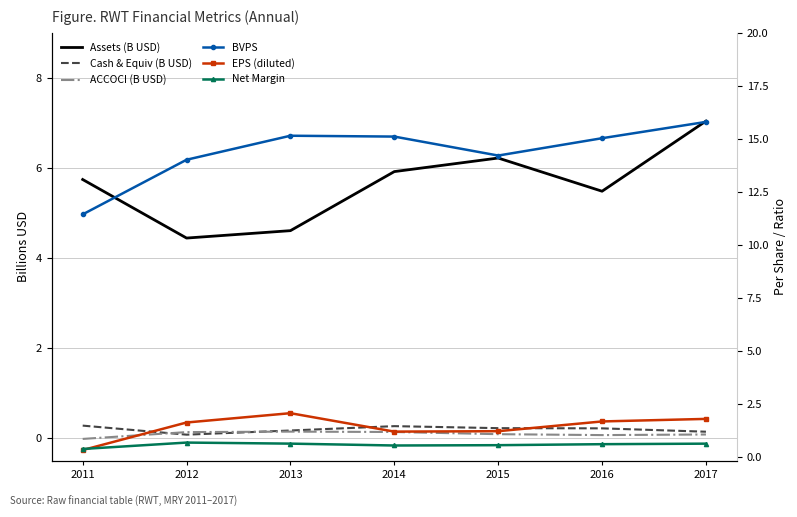

Which category has the highest value across all series?

2017